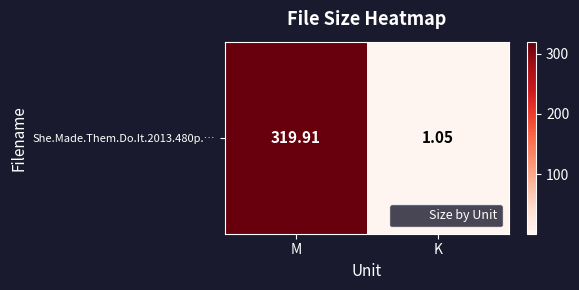

What is the sum of all values?

321.0